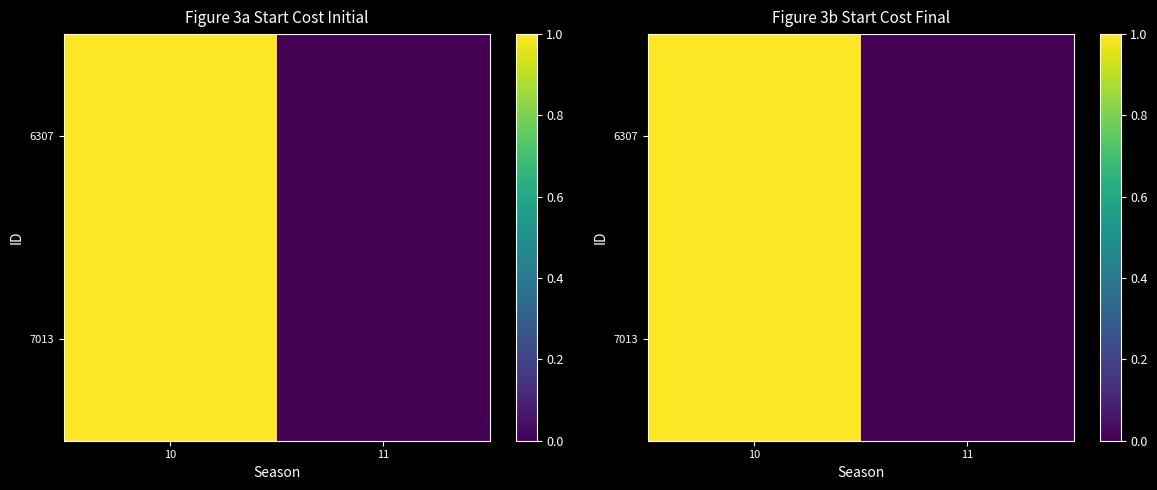

True or false: 7013 has a value of 1 at 10.

True